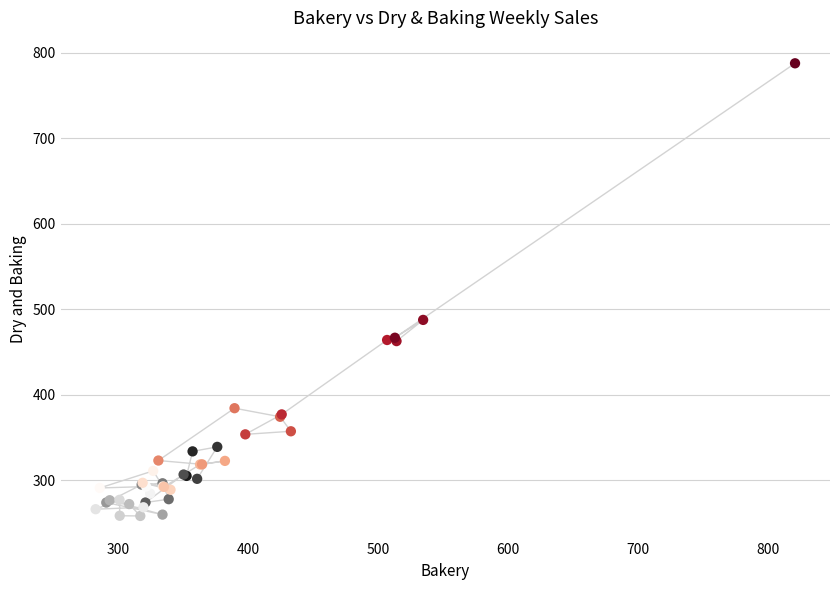

What Y value in the scatter plot is closest to 523?

487.8